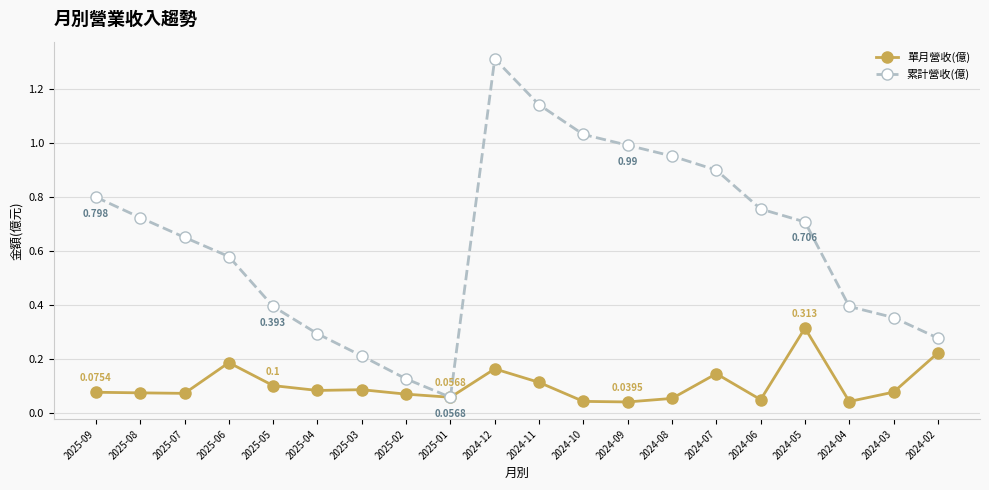

True or false: 單月營收(億) has more than 2 interior local peaks.

True